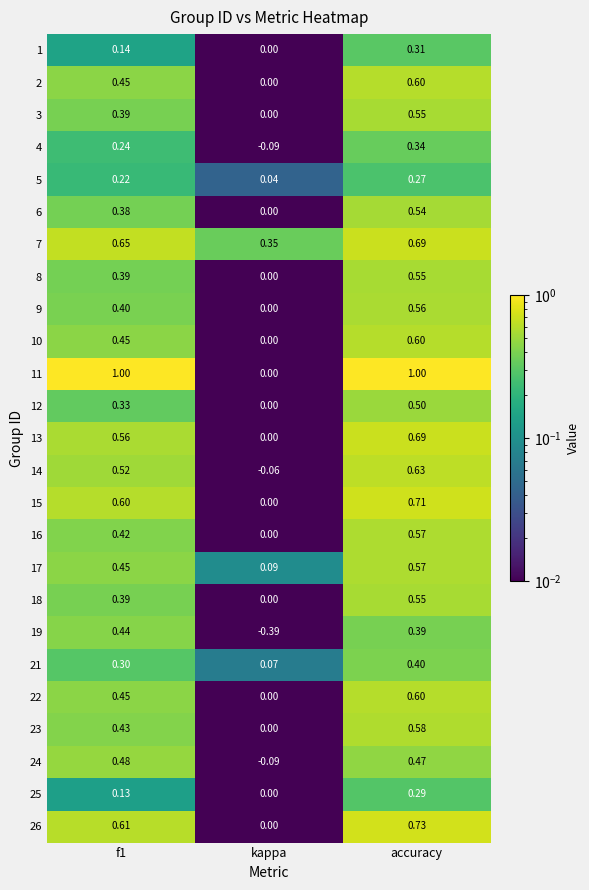

Which category has the lowest value in the 2 series?

kappa